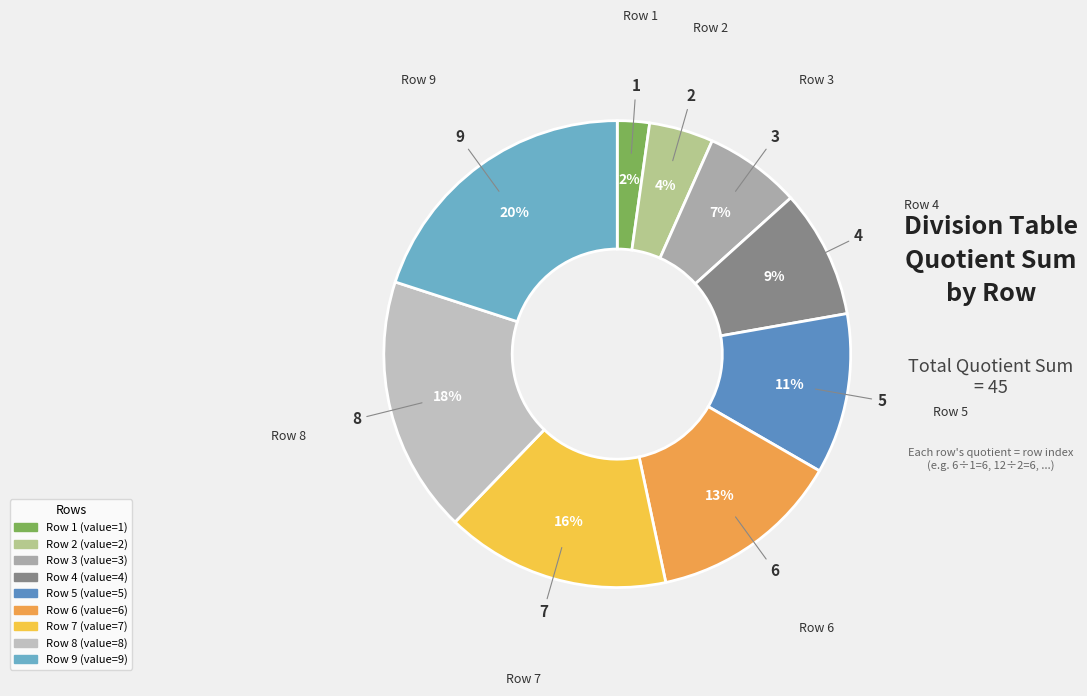

What is the largest slice in the pie chart?

9